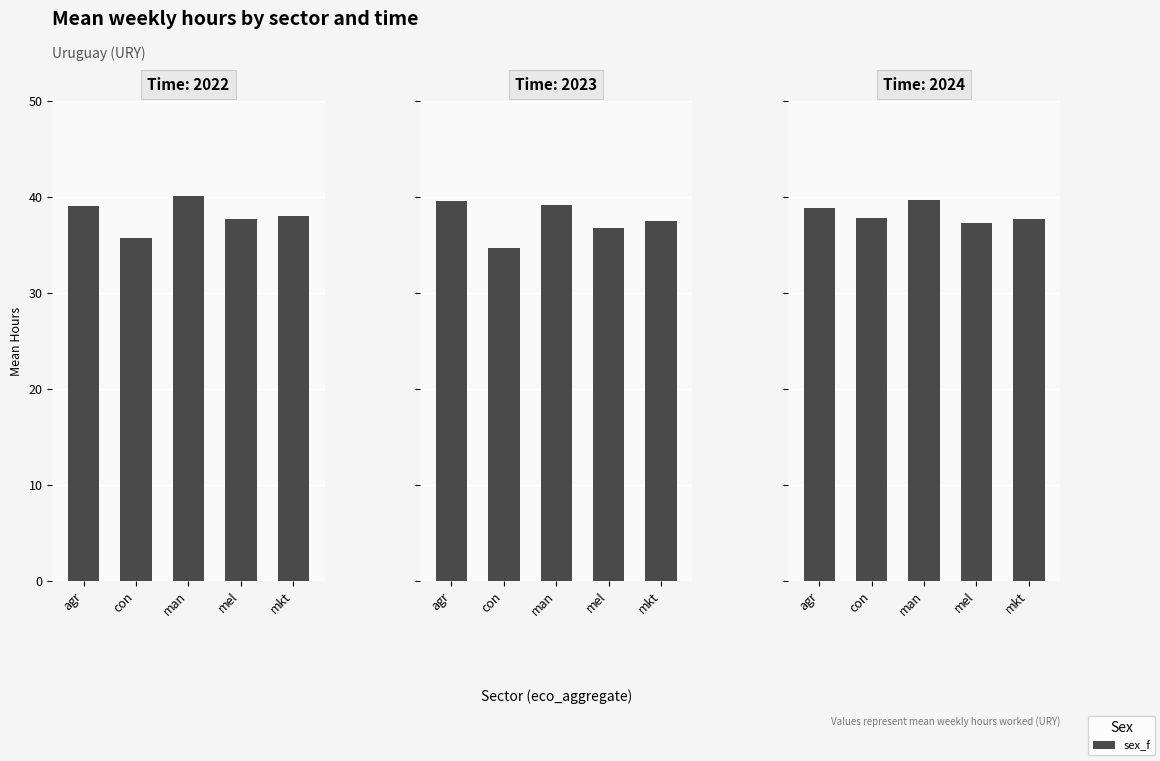

What is the label of the 5th bar from the left?

sex_f_con_2023